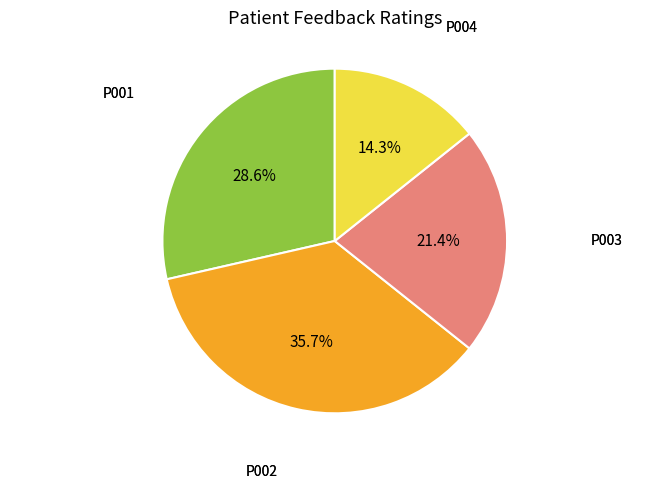

Does any single category account for the majority?

No